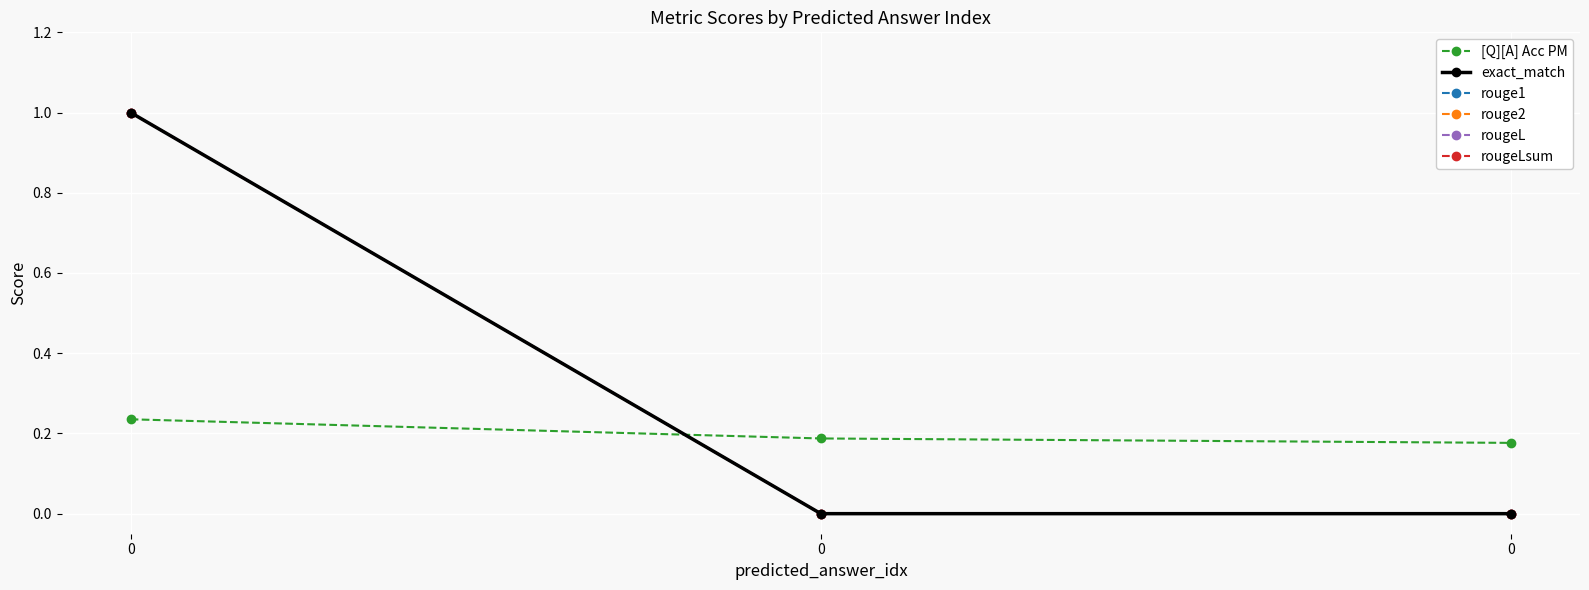

What is the value of the [Q][A] Acc PM point at the 1st from the left?

0.2